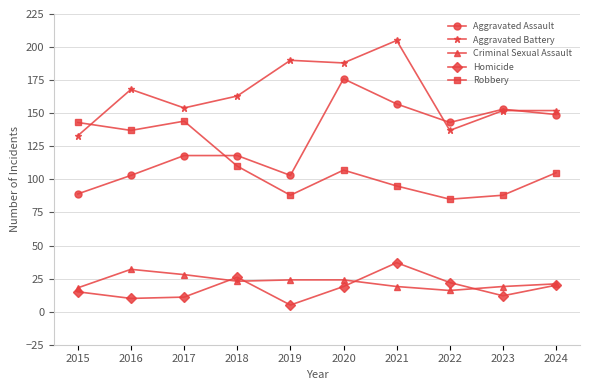

Reading right to left, transcribe all the data shown in this chart.

Aggravated Assault: 2024=149	2023=153	2022=143	2021=157	2020=176	2019=103	2018=118	2017=118	2016=103	2015=89
Aggravated Battery: 2024=152	2023=152	2022=137	2021=205	2020=188	2019=190	2018=163	2017=154	2016=168	2015=133
Criminal Sexual Assault: 2024=21	2023=19	2022=16	2021=19	2020=24	2019=24	2018=23	2017=28	2016=32	2015=18
Homicide: 2024=20	2023=12	2022=22	2021=37	2020=19	2019=5	2018=26	2017=11	2016=10	2015=15
Robbery: 2024=105	2023=88	2022=85	2021=95	2020=107	2019=88	2018=110	2017=144	2016=137	2015=143